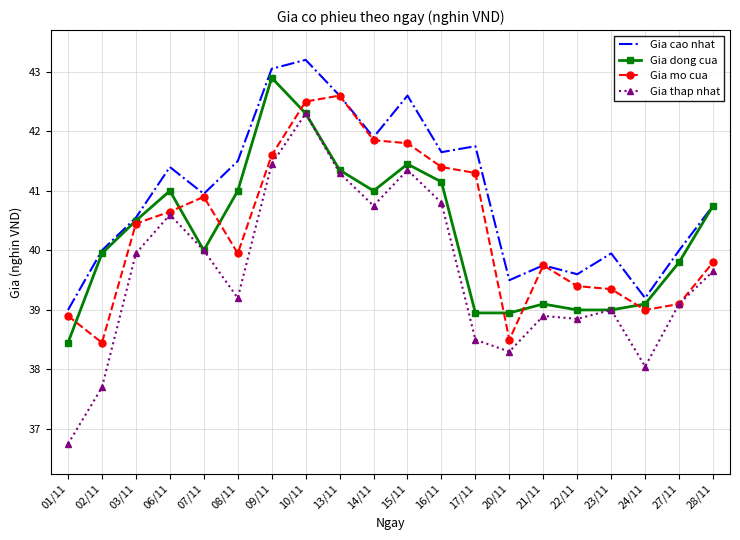

In Gia cao nhat, how many points are higher than both neighbors (excluding endpoints)?

6